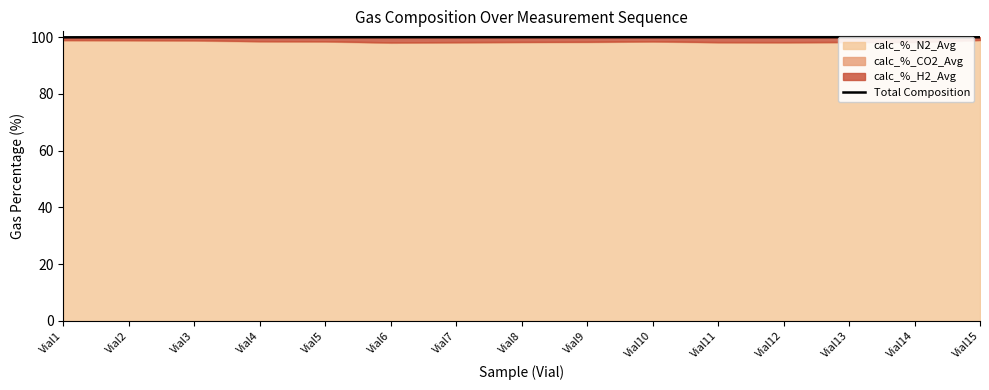

At which label is the value closest to 99?

Vial1